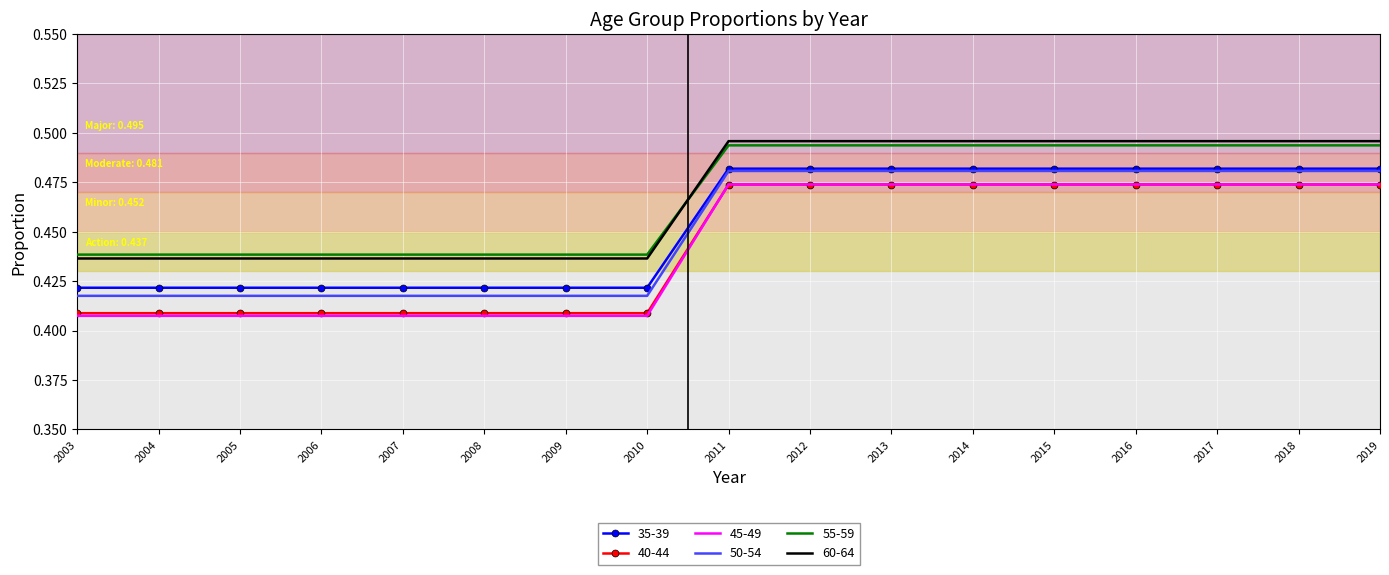

Between 2010 and 2012, which series saw the biggest shift?

45-49